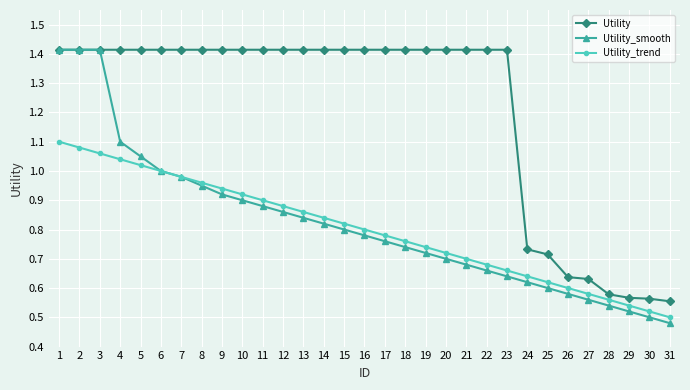

Which label corresponds to the smallest value in the chart?

31